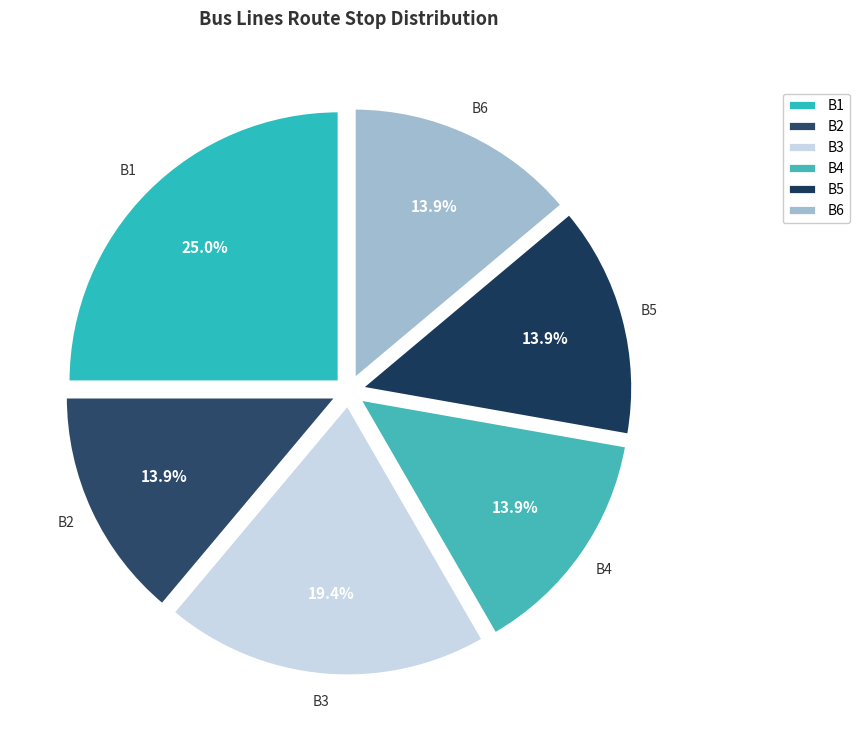

How many slices are in this pie chart?

6